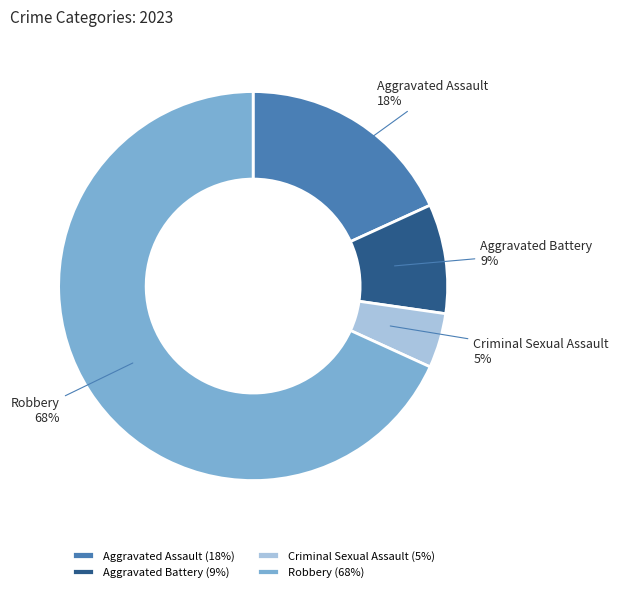

To the nearest percent, what percentage of the pie is Aggravated Battery?

9%